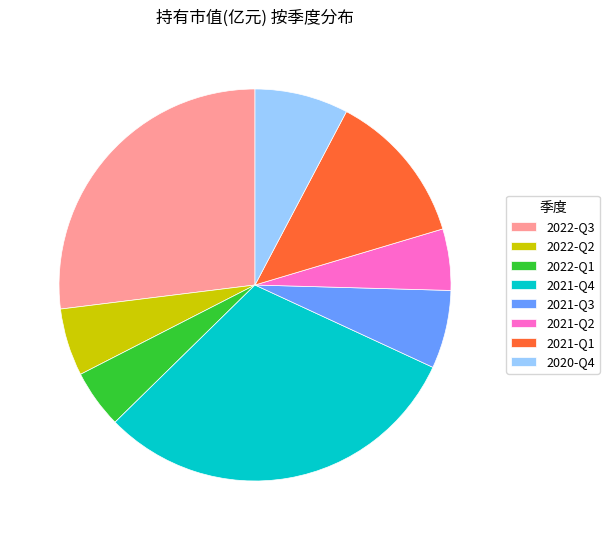

Combined, do 2021-Q1 and 2022-Q1 account for over 50%?

No